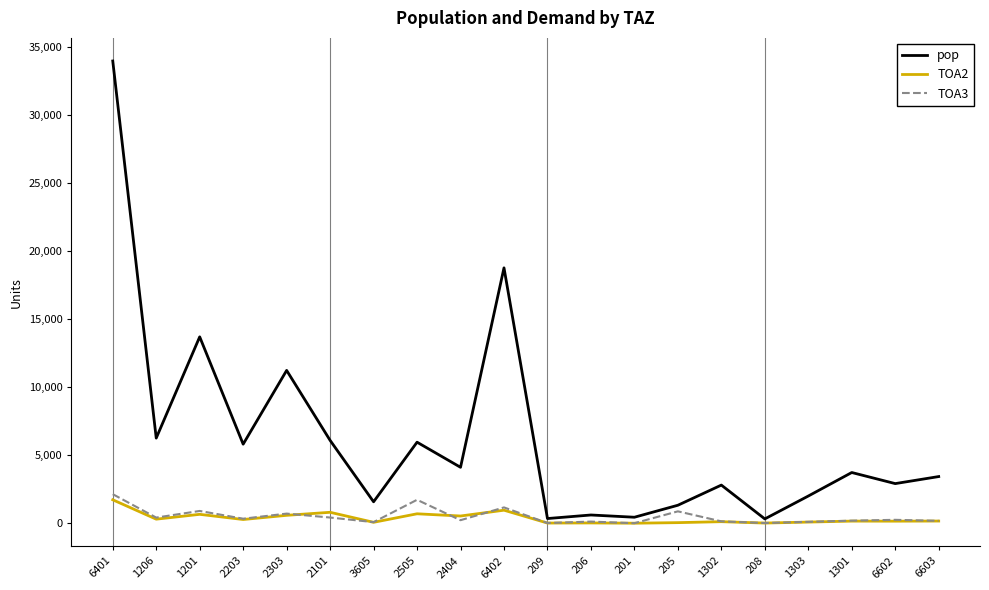

At which label is pop closest to 17130?

6402